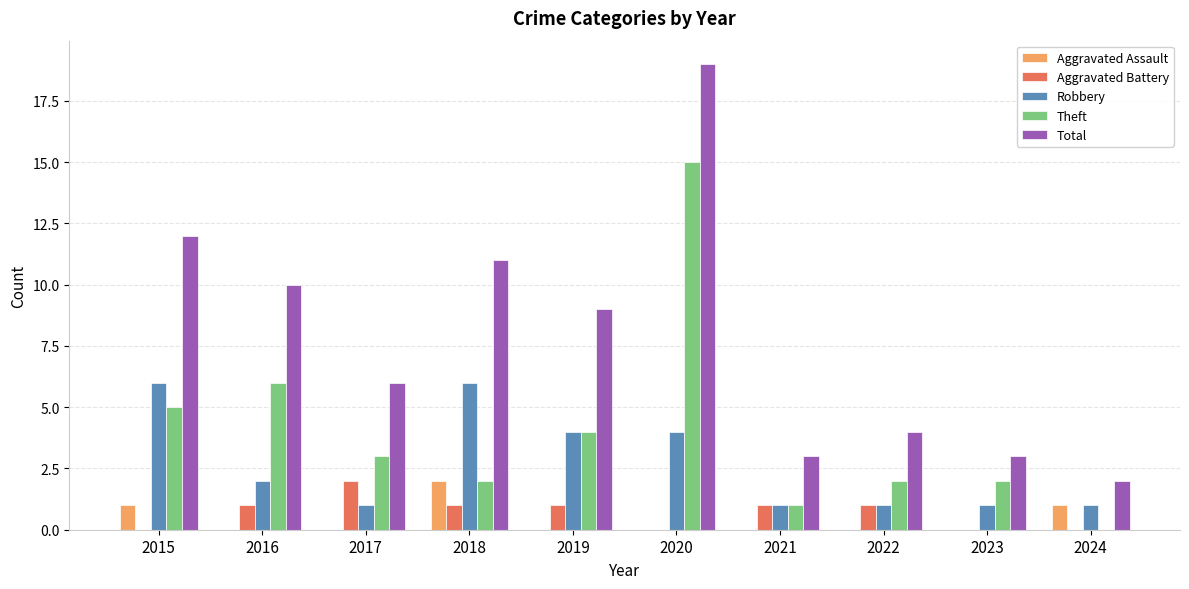

Count the number of categories in the chart.

10